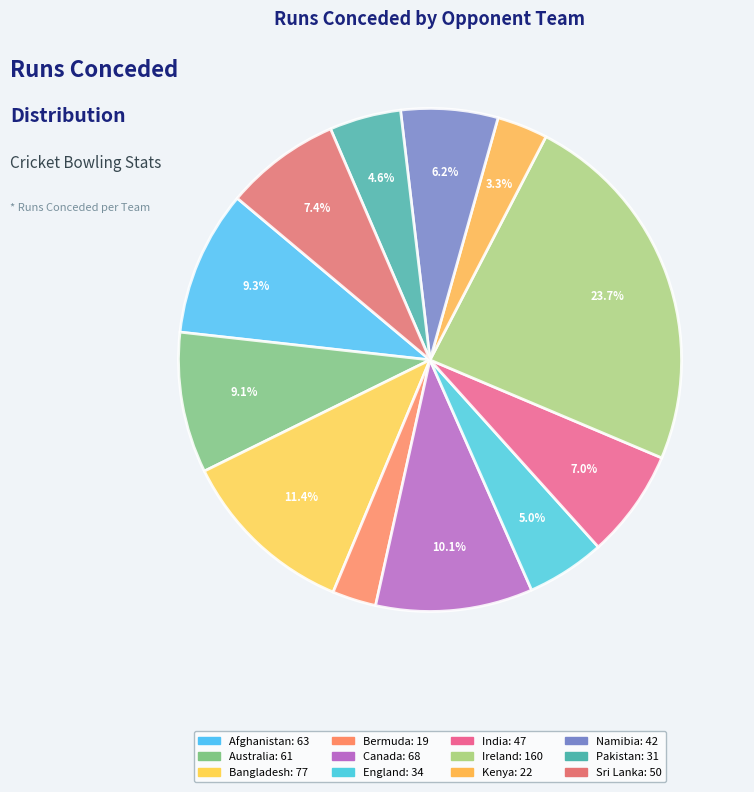

How many slices are in this pie chart?

12